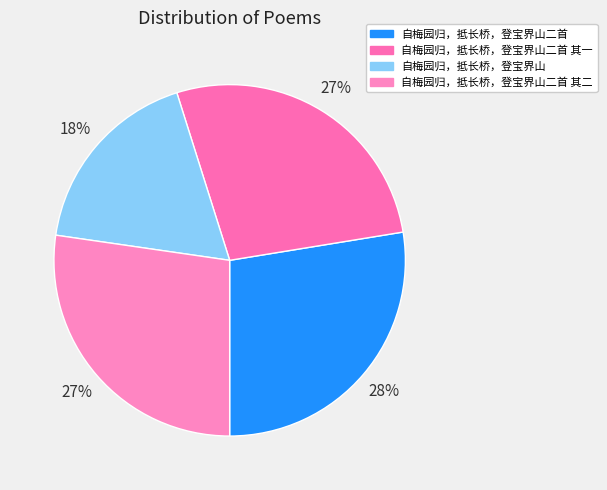

Combined, what portion of the pie is 自梅园归，抵长桥，登宝界山二首 其二 and 自梅园归，抵长桥，登宝界山二首?

54.9%